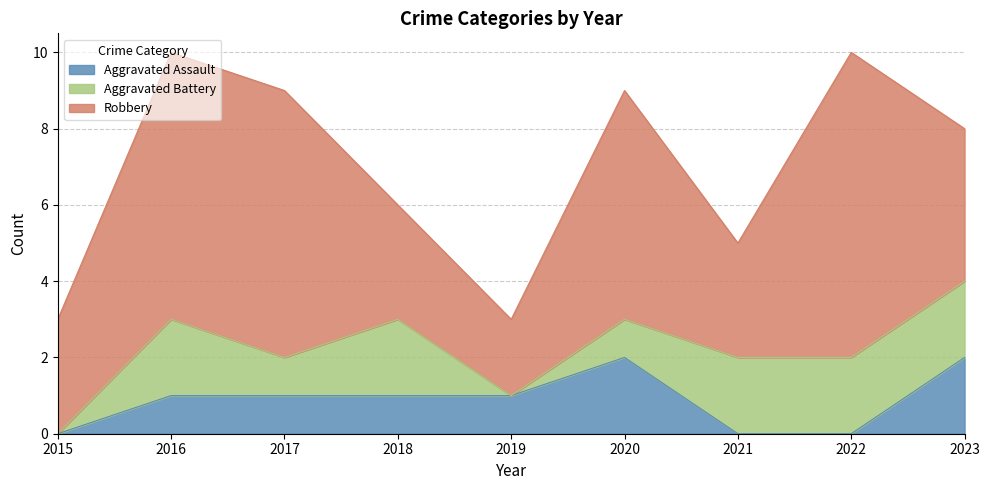

At 2020, list the series in order from smallest to largest.

Aggravated Battery, Aggravated Assault, Robbery